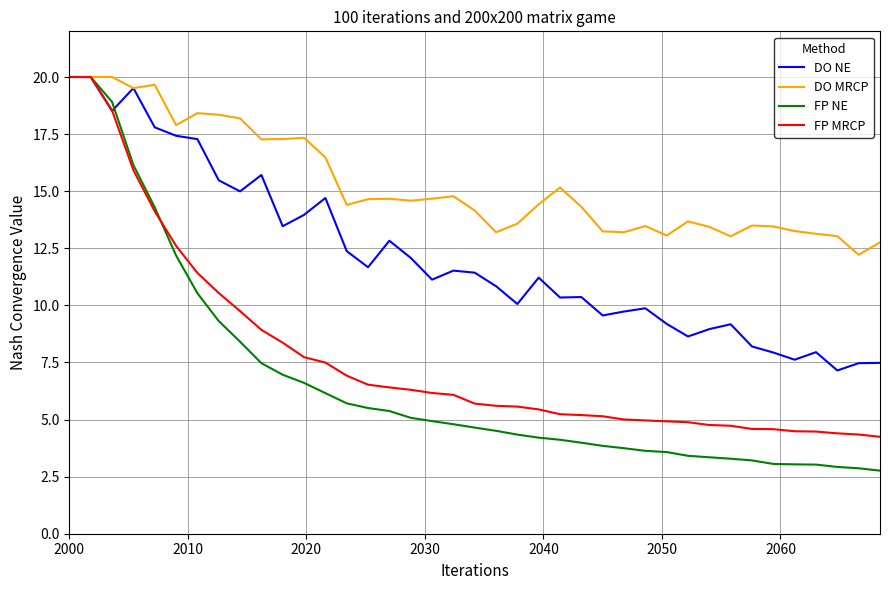

What is the smallest value displayed?

2.8